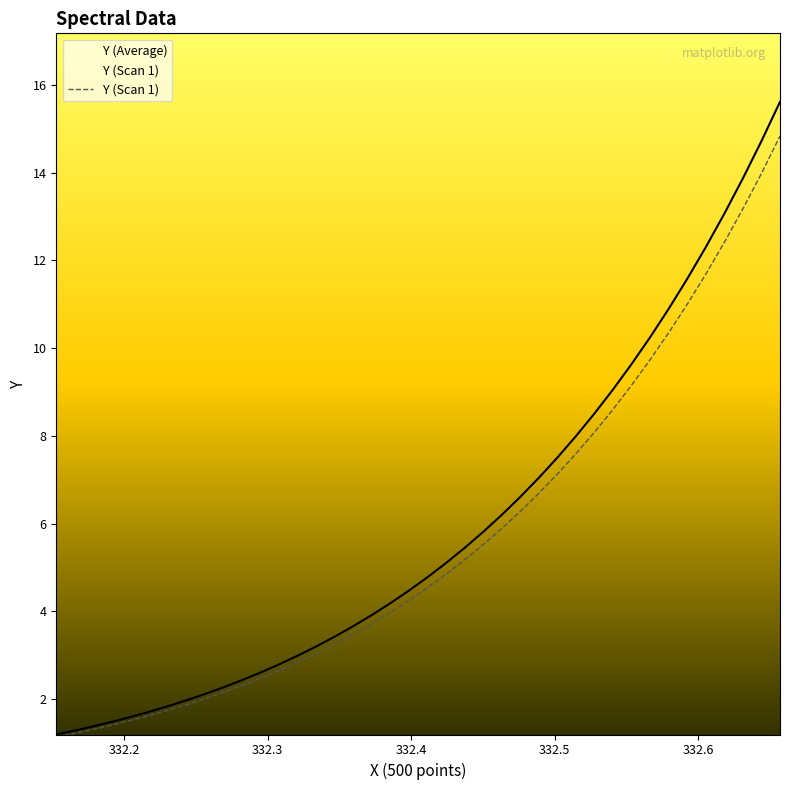

How many data points are less than 4?

19